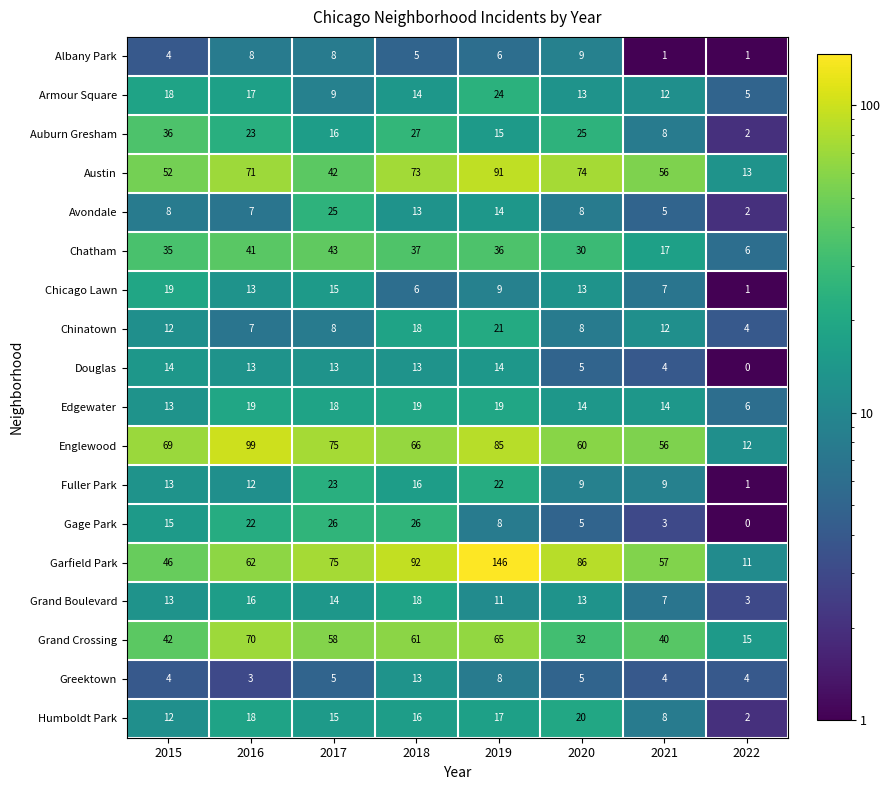

Where is Albany Park nearest to the value 5?

2018